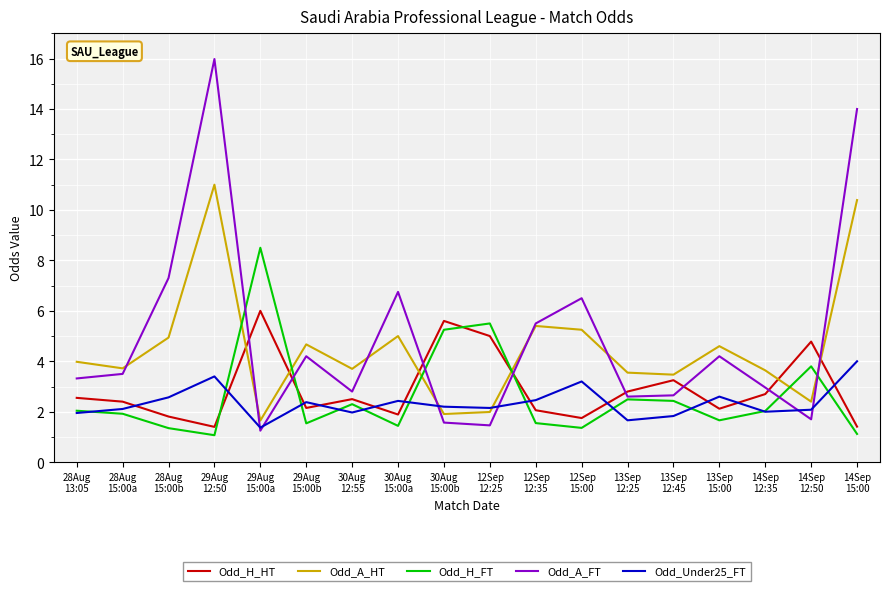

What is the greatest value displayed?

16.0